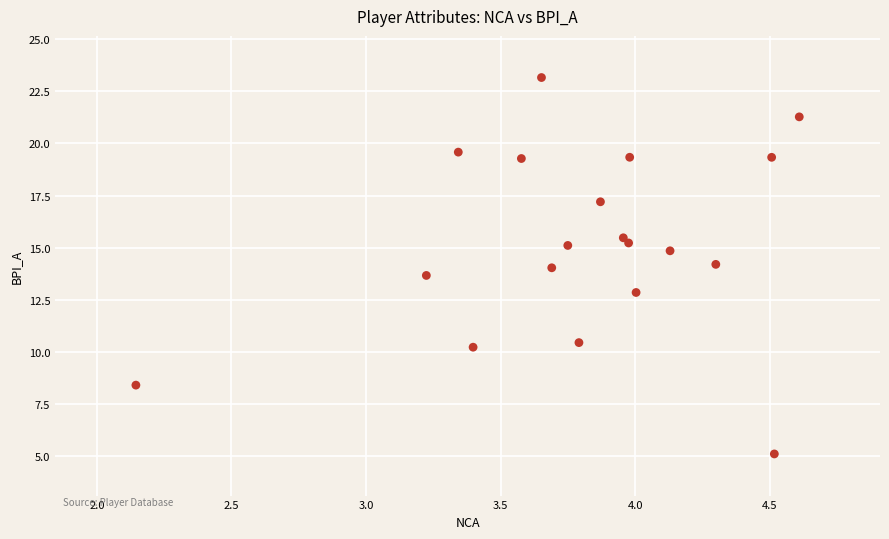

What is the range of X values (max minus min)?

2.5